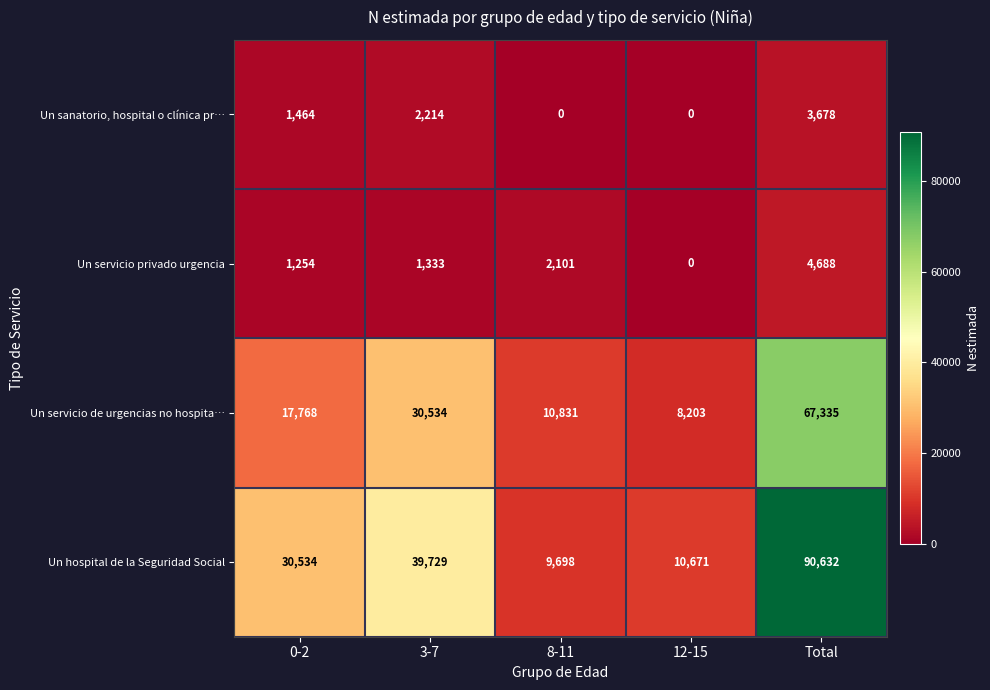

Which series changed the most between 0-2 and 3-7?

Un servicio de urgencias no hospita…